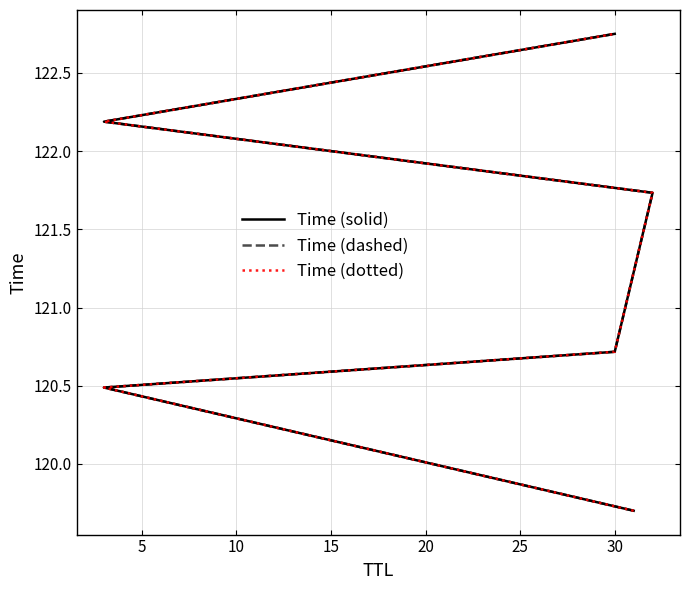

Does the chart display data point markers on the line(s)?

No